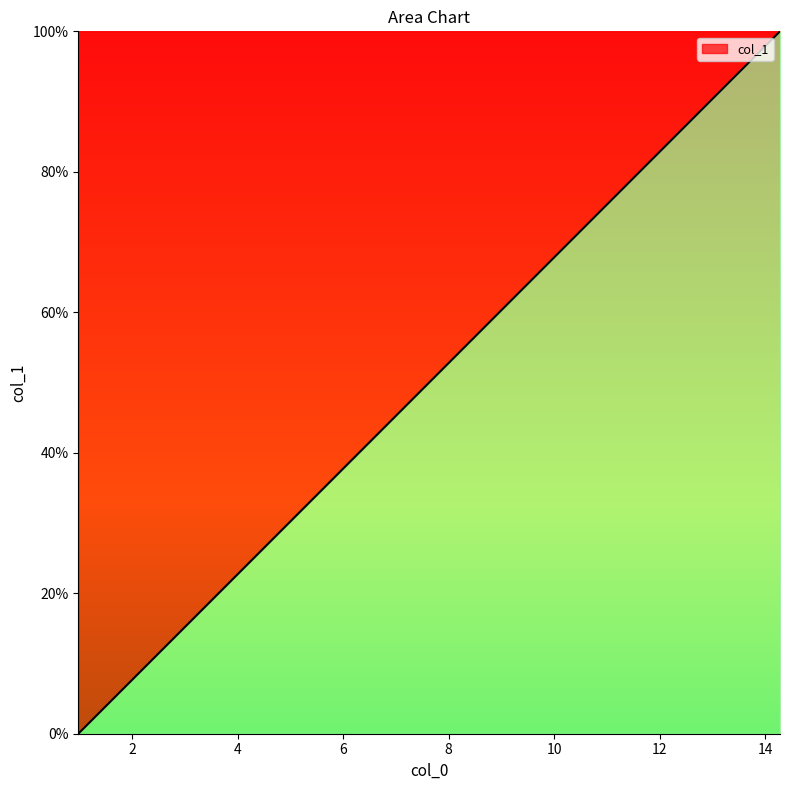

What is the difference between the second highest and minimum values?

97.5